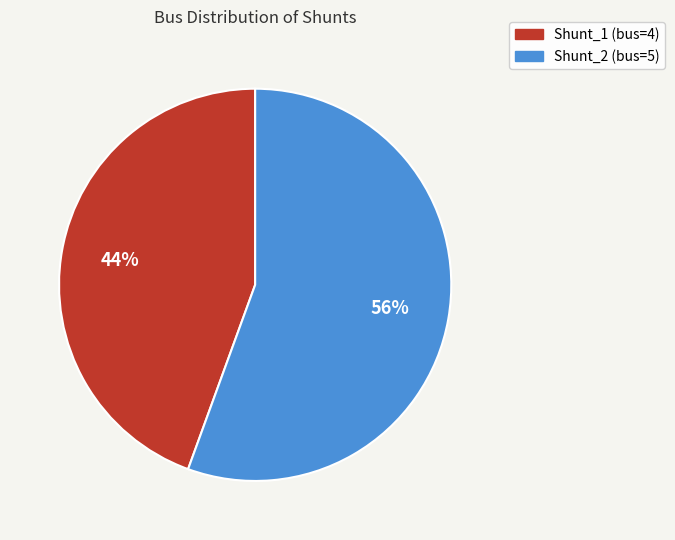

Does any single category account for the majority?

Yes